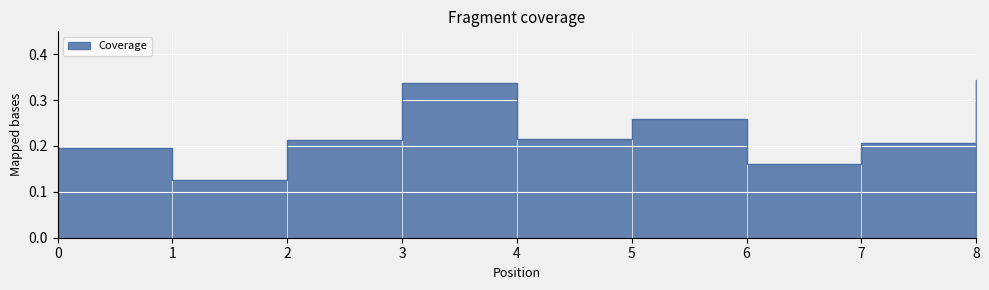

Count the values in the range 0 to 1.

9